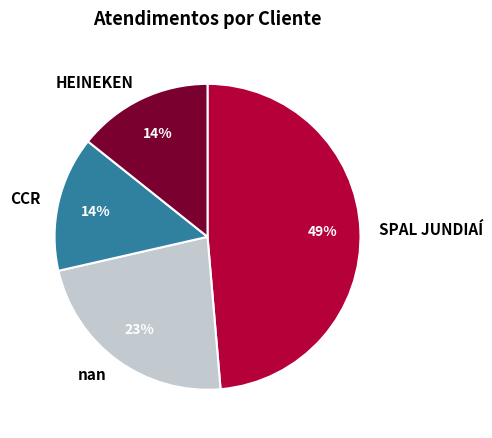

Which slice is the largest?

SPAL JUNDIAÍ